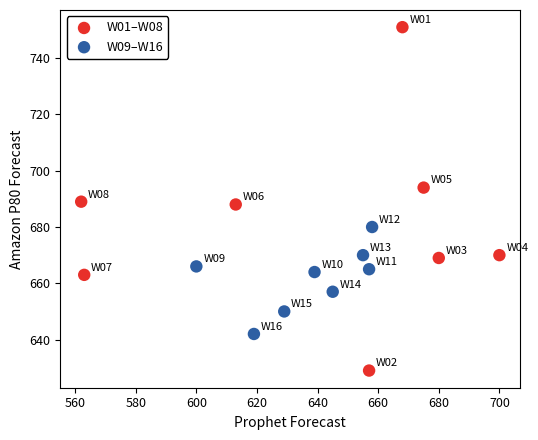

Which series contains the highest Y value?

W01–W08